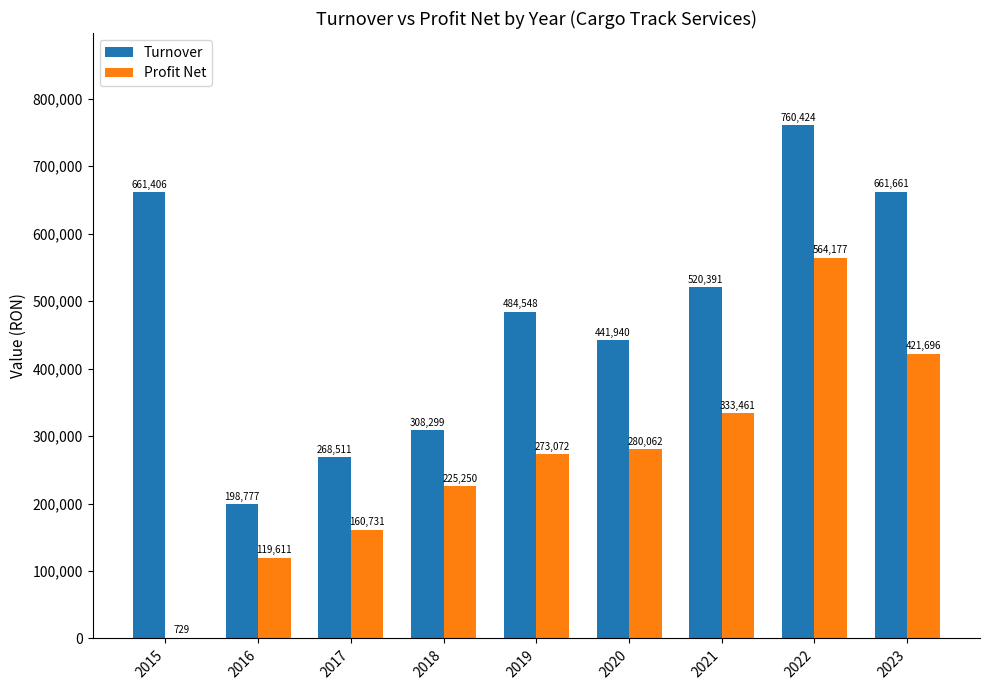

Where is Turnover nearest to the value 479600?

2019